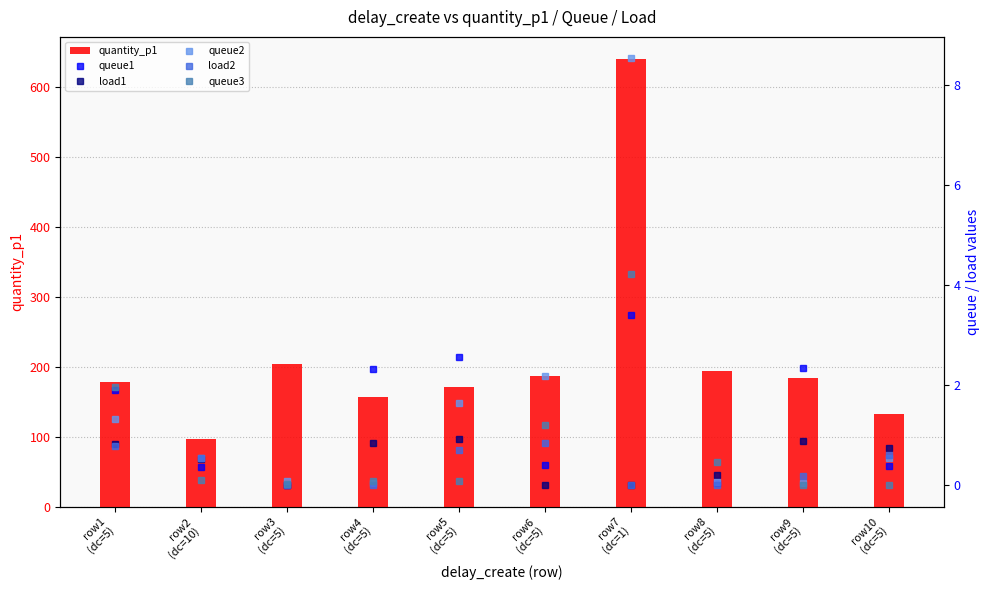

Between row6
(dc=5) and row9
(dc=5), which series saw the biggest shift?

quantity_p1